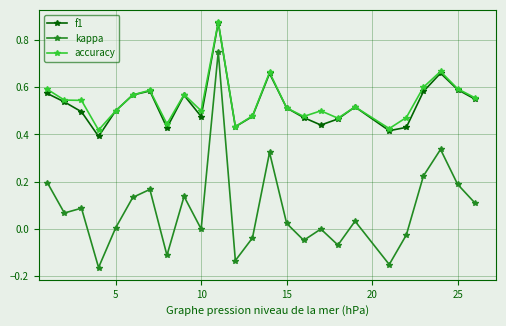

True or false: f1 and kappa intersect in this chart.

False